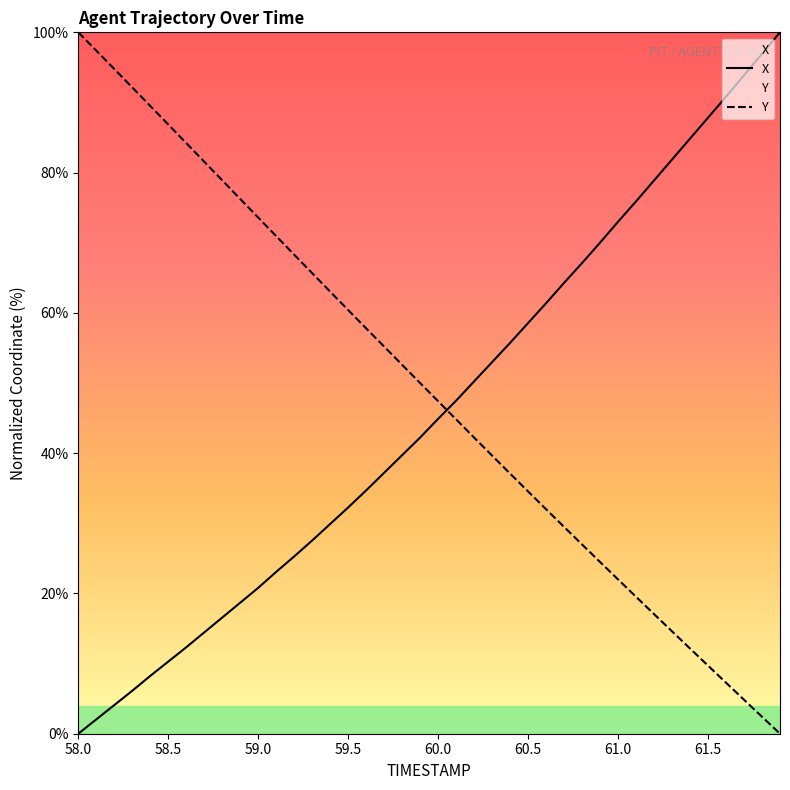

List the labels in order of Y value, smallest first.

61.9, 61.8, 61.7, 61.6, 61.5, 61.4, 61.3, 61.2, 61.1, 61.0, 60.9, 60.8, 60.7, 60.6, 60.5, 60.4, 60.3, 60.2, 60.1, 60.0, 59.9, 59.8, 59.7, 59.6, 59.5, 59.4, 59.3, 59.2, 59.1, 59.0, 58.9, 58.8, 58.7, 58.6, 58.5, 58.4, 58.3, 58.2, 58.1, 58.0